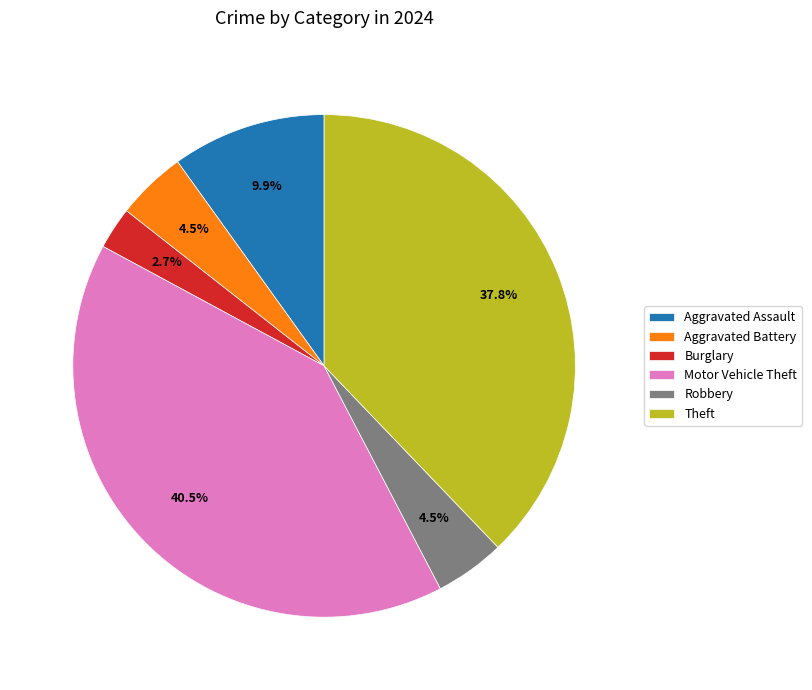

Is there a majority slice in this chart?

No